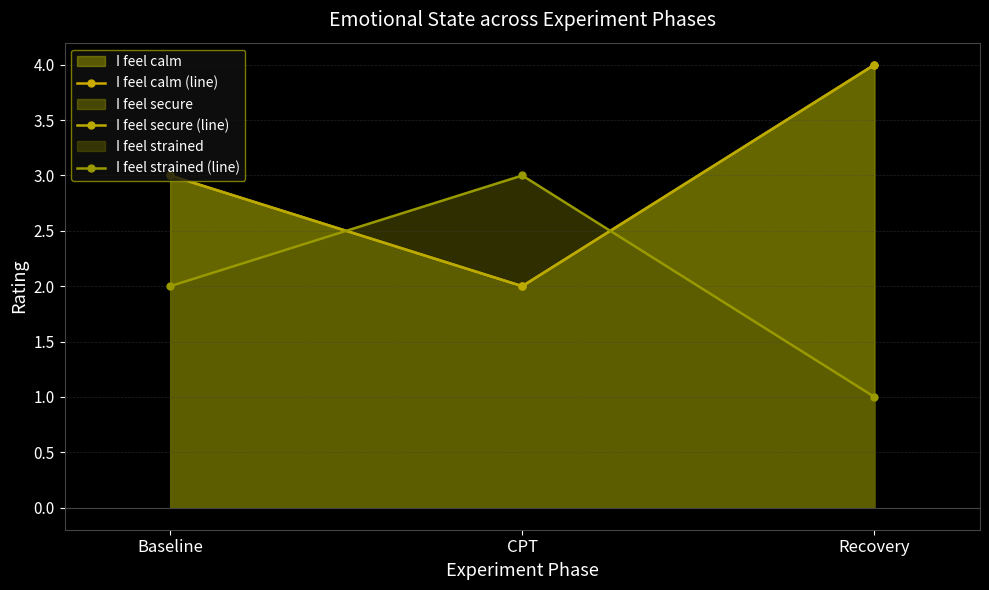

At which category is the sum across all series the highest?

Recovery